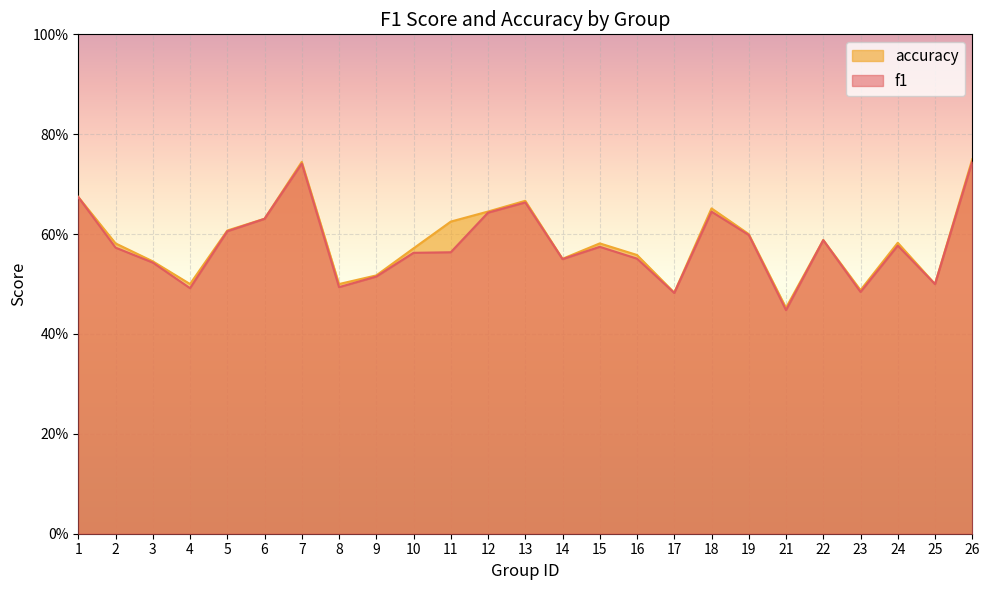

Rank the series by their average value, from highest to lowest.

accuracy, f1